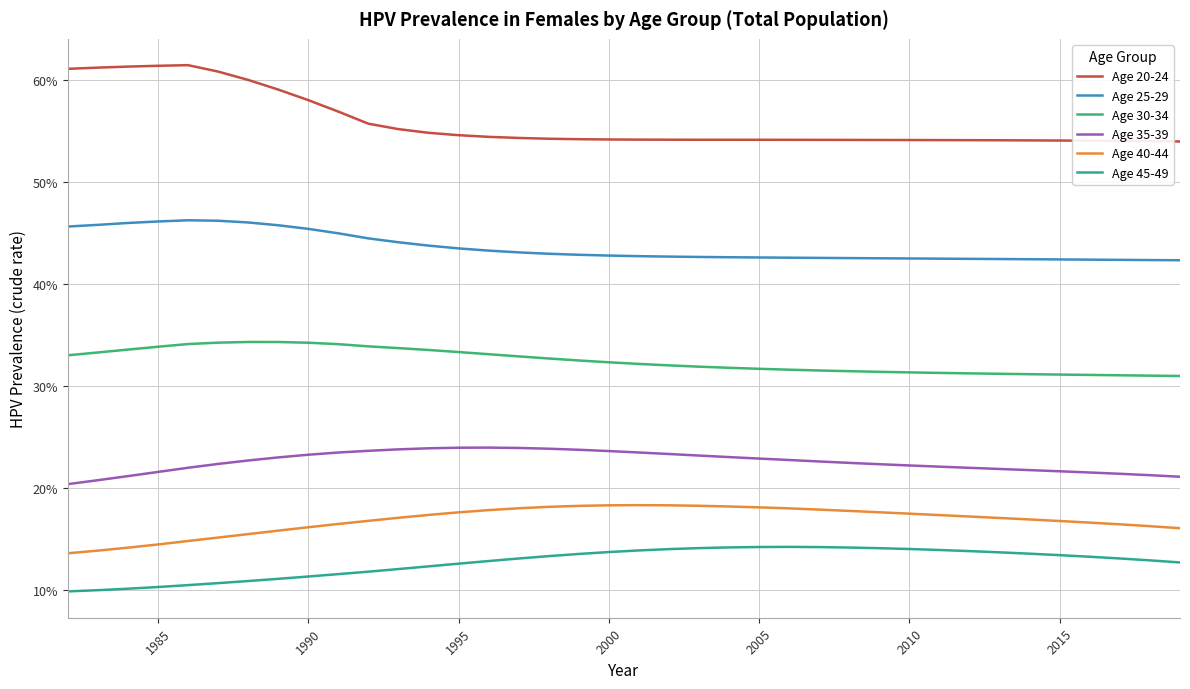

What are all the series names shown in the legend?

Age 20-24, Age 25-29, Age 30-34, Age 35-39, Age 40-44, Age 45-49